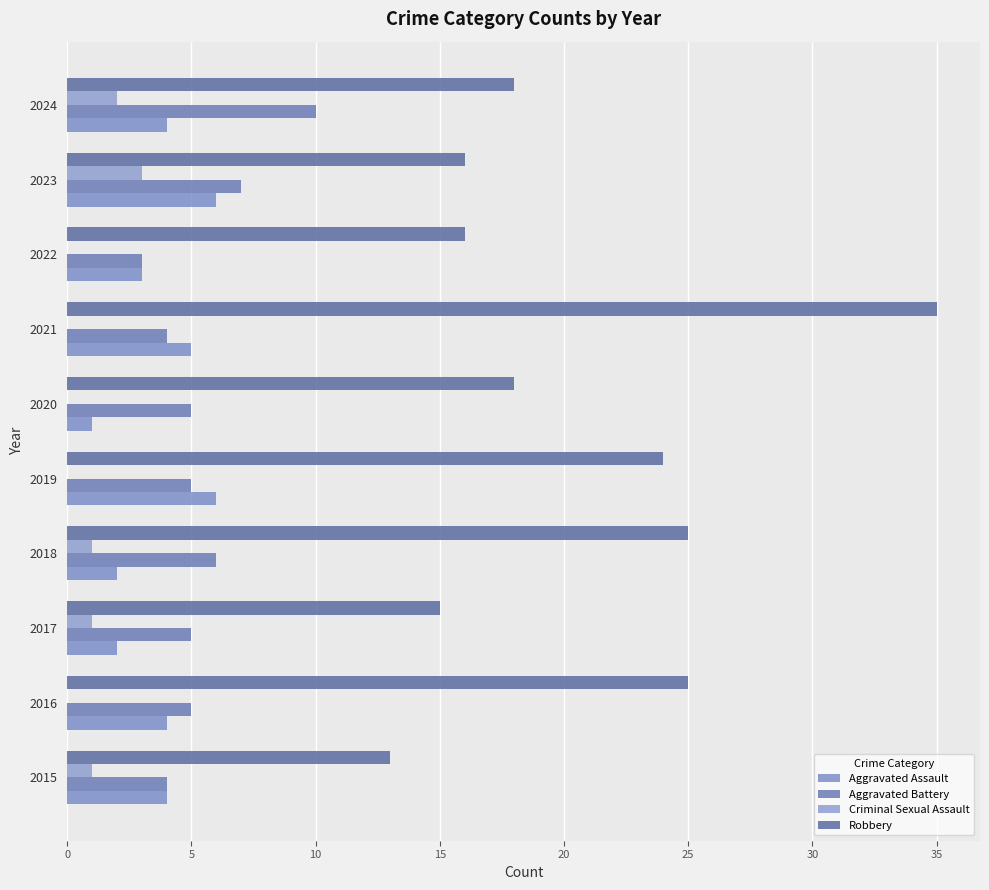

How many data points does each series have?

10